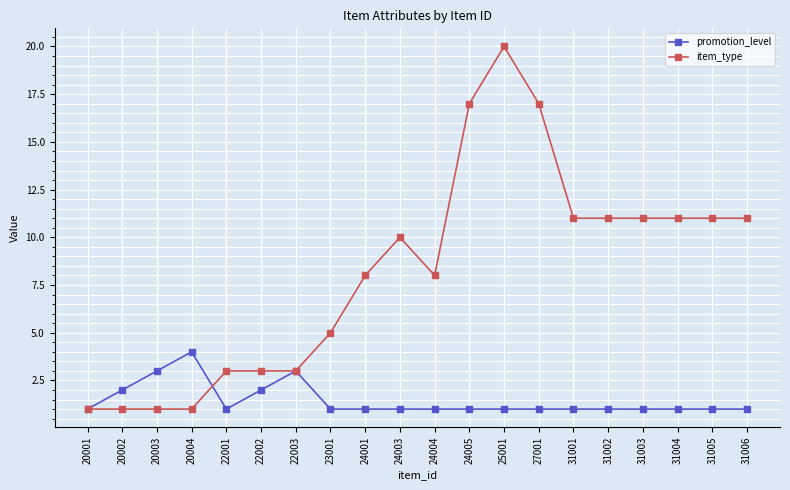

Reading left to right, what are all the values shown in this chart?

promotion_level: 20001=1	20002=2	20003=3	20004=4	22001=1	22002=2	22003=3	23001=1	24001=1	24003=1	24004=1	24005=1	25001=1	27001=1	31001=1	31002=1	31003=1	31004=1	31005=1	31006=1
item_type: 20001=1	20002=1	20003=1	20004=1	22001=3	22002=3	22003=3	23001=5	24001=8	24003=10	24004=8	24005=17	25001=20	27001=17	31001=11	31002=11	31003=11	31004=11	31005=11	31006=11